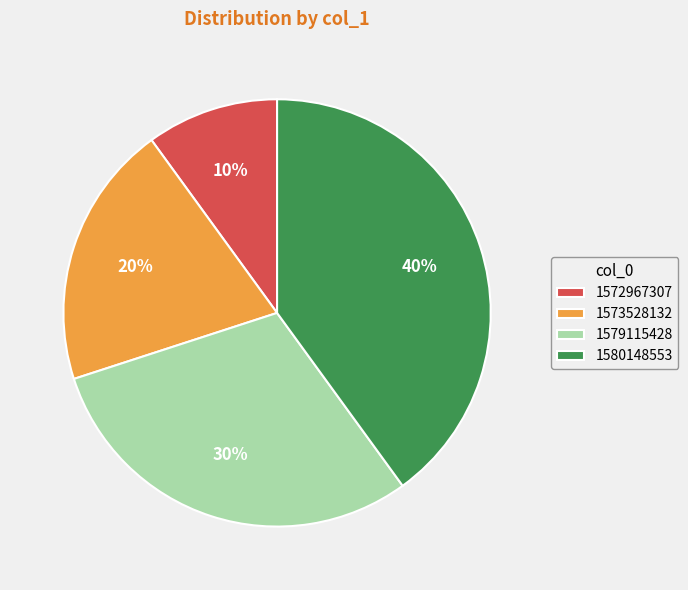

What is the smallest slice in the pie chart?

1572967307